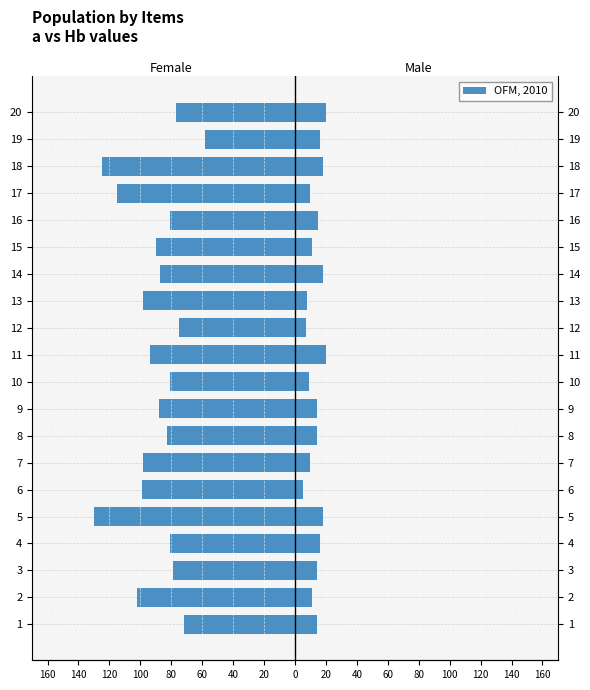

Reading right to left, list all the values displayed in this chart.

a (Female): -77	-58	-125	-115	-81	-90	-87	-98	-75	-94	-81	-88	-83	-98	-99	-130	-81	-79	-102	-72
Hb (Male): 20	16	18	10	15	11	18	8	7	20	9	14	14	10	5	18	16	14	11	14